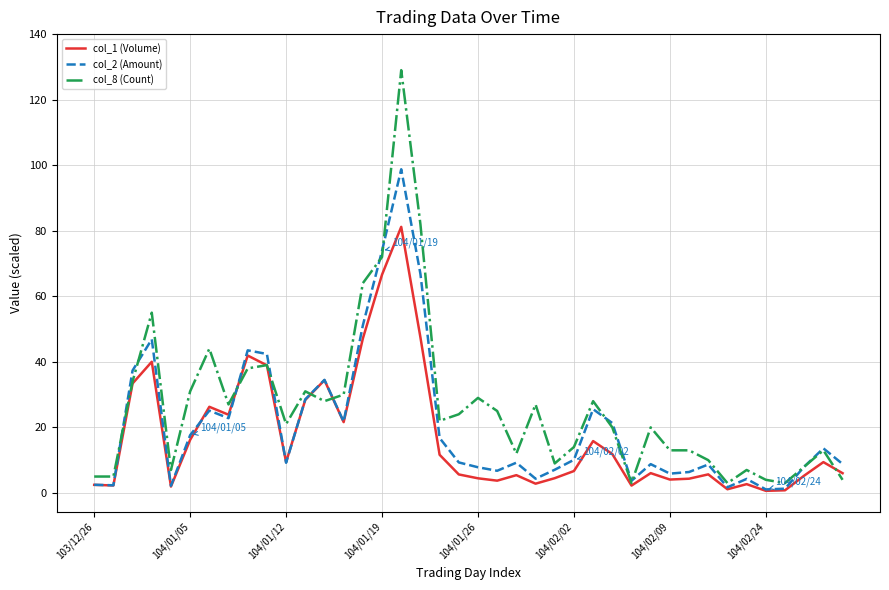

Which series has the largest range (max minus min)?

col_8 (Count)